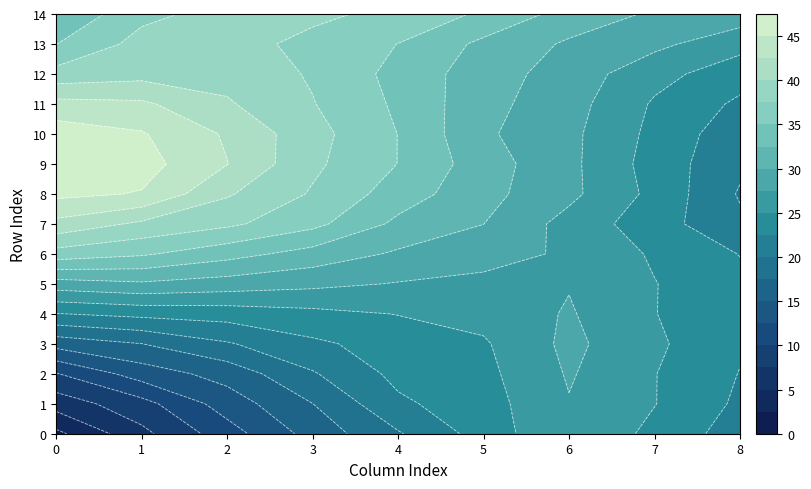

What is the lowest value of the 8 series?

19.8